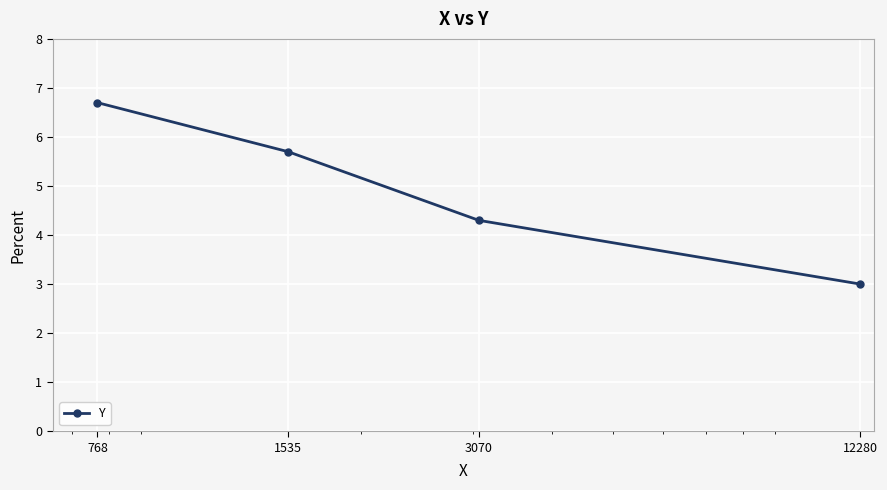

What is the difference between the maximum and second lowest values?

2.4